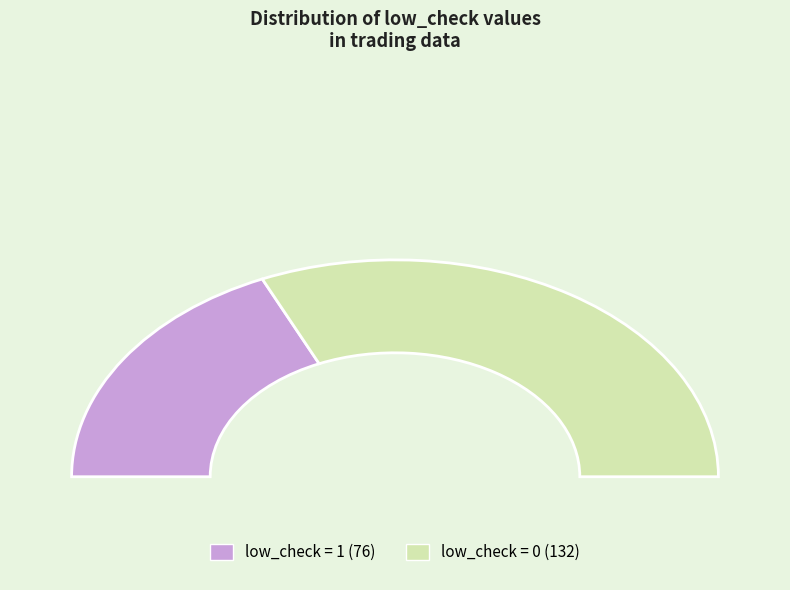

What percentage is NOT represented by low_check=1?

63.5%